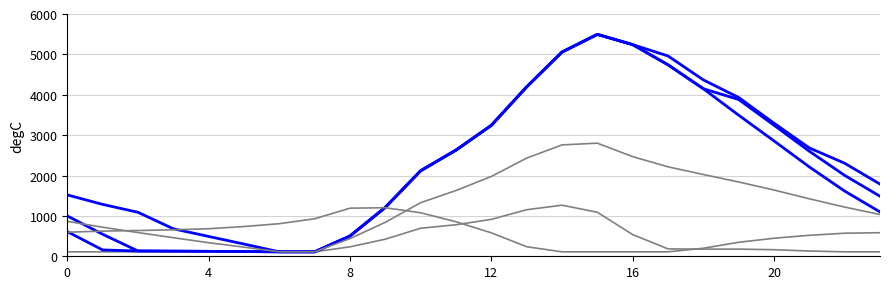

Which category has the lowest value across all series?

6